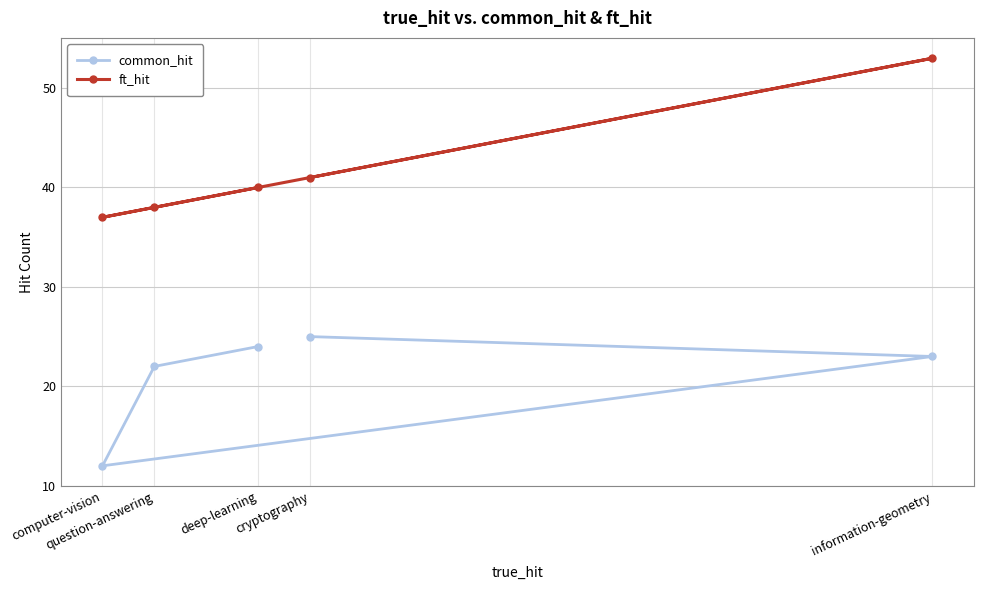

Rank the series at deep-learning from highest to lowest value.

ft_hit, common_hit